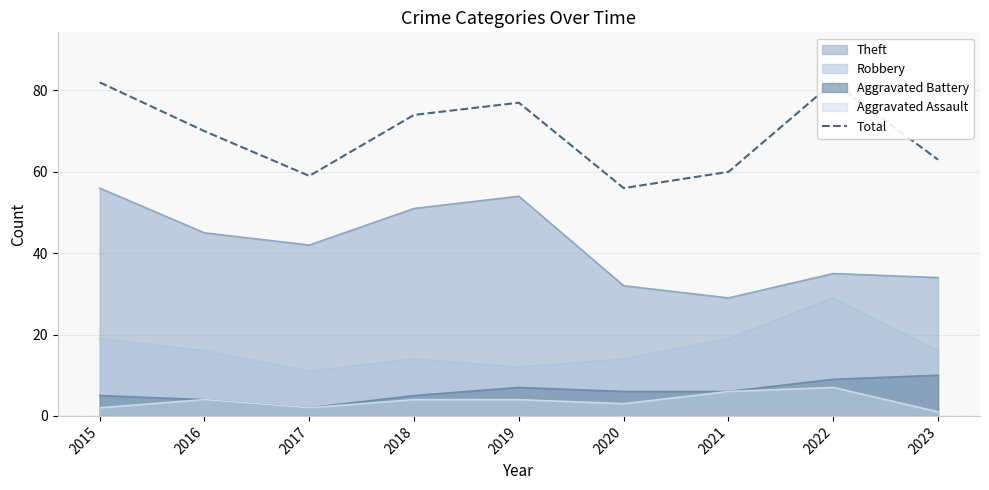

Reading right to left, extract all data points from this chart.

2023=63	2022=82	2021=60	2020=56	2019=77	2018=74	2017=59	2016=70	2015=82